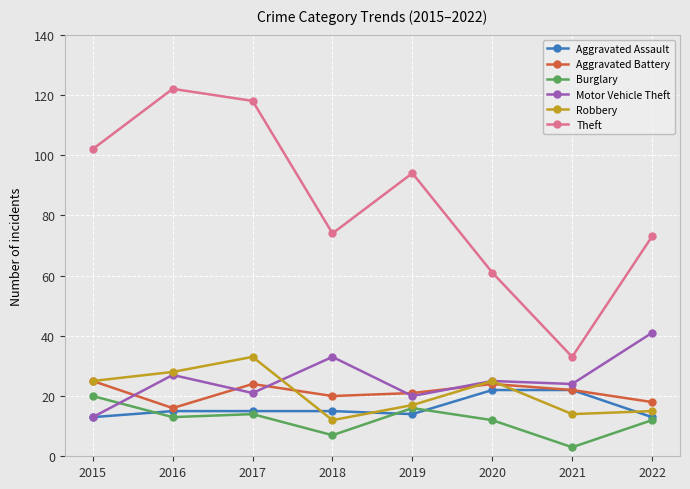

True or false: Theft has more than 1 interior local peaks.

True